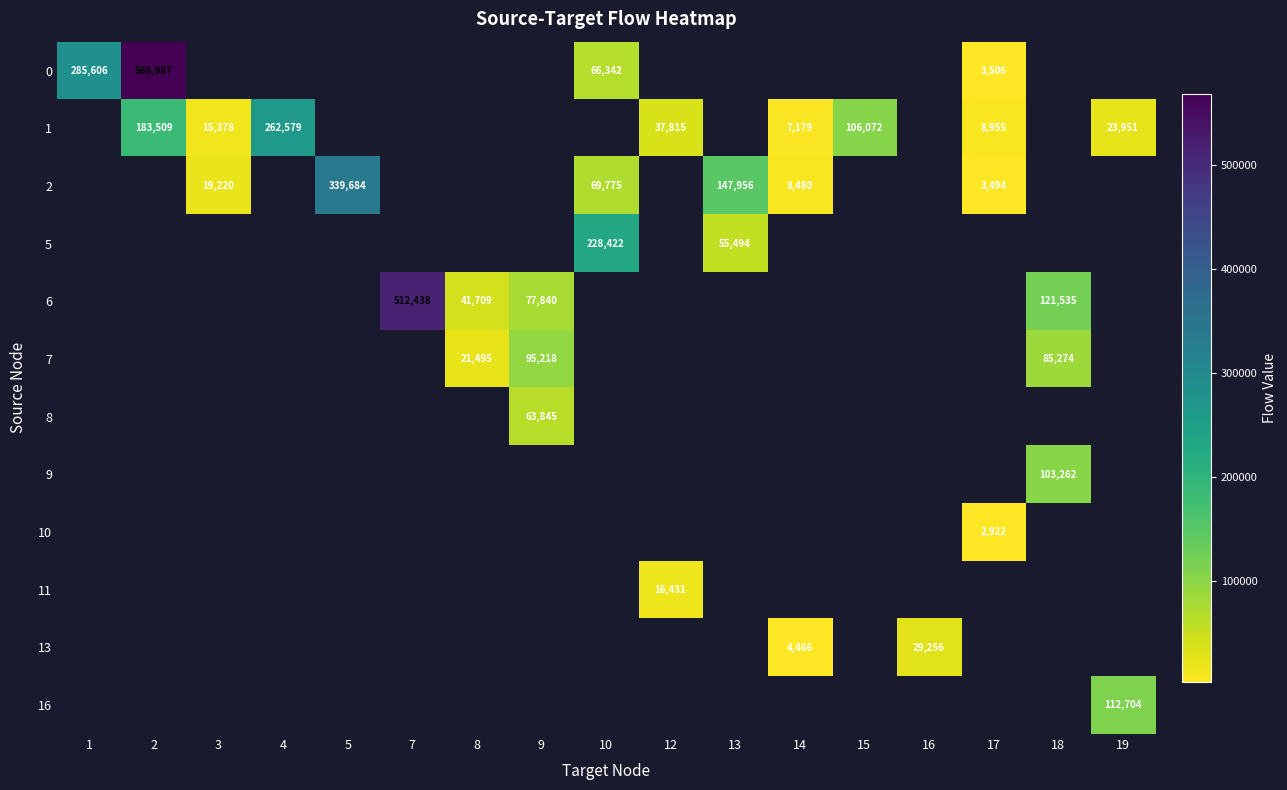

At how many categories does at least one series exceed 5387?

17